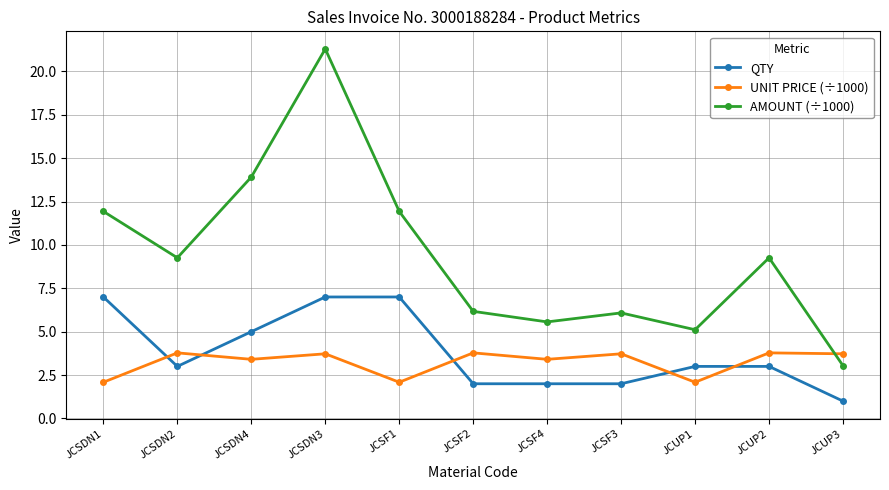

What are all the series names shown in the legend?

QTY, UNIT PRICE (÷1000), AMOUNT (÷1000)